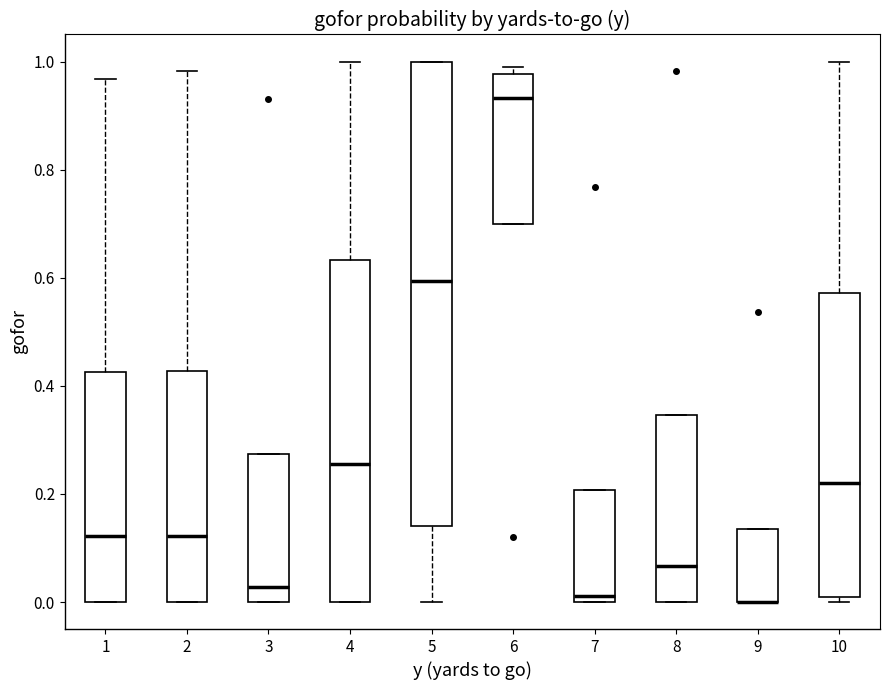

Reading left to right, transcribe this box plot: for each box, give where its median line is, the range the box spans, and where its two whiskers end, as read against the y-axis. The values are not printed on the chart, so give them approximately, as read against the axis.

1: median 0.12, box 0.00 to 0.42, whiskers 0.00 to 0.96
2: median 0.12, box 0.00 to 0.42, whiskers 0.00 to 0.98
3: median 0.02, box 0.00 to 0.28, whiskers 0.00 to 0.28
4: median 0.26, box 0.00 to 0.64, whiskers 0.00 to 1.00
5: median 0.60, box 0.14 to 1.00, whiskers 0.00 to 1.00
6: median 0.94, box 0.70 to 0.98, whiskers 0.70 to 1.00
7: median 0.02, box 0.00 to 0.20, whiskers 0.00 to 0.20
8: median 0.06, box 0.00 to 0.34, whiskers 0.00 to 0.34
9: median 0.00 (drawn on the box's lower edge), box 0.00 to 0.14, whiskers 0.00 to 0.14
10: median 0.22, box 0.00 to 0.58, whiskers 0.00 (just below the box's lower edge) to 1.00